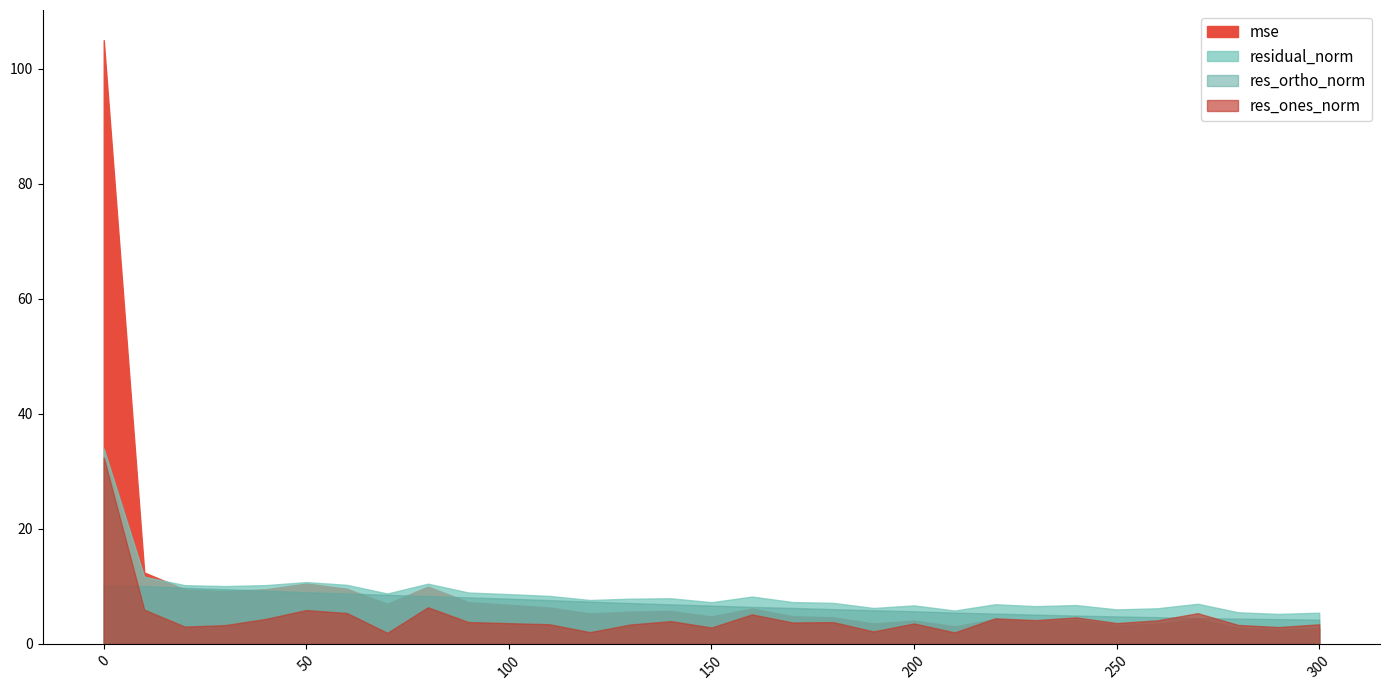

Reading left to right, what are all the values shown in this chart?

mse: 105.0	12.4	9.5	9.2	9.5	10.5	9.6	7.0	10.0	7.3	6.8	6.3	5.3	5.6	5.7	4.8	6.2	4.8	4.6	3.6	4.1	3.1	4.3	3.9	4.1	3.3	3.5	4.4	2.8	2.5	2.7
res_ones_norm: 32.4	6.0	3.0	3.3	4.4	5.9	5.4	1.9	6.4	3.8	3.6	3.4	2.0	3.4	4.0	2.9	5.1	3.7	3.8	2.2	3.6	2.0	4.5	4.1	4.6	3.6	4.1	5.3	3.3	2.9	3.4
res_ortho_norm: 10.2	10.1	9.8	9.5	9.3	9.0	8.8	8.5	8.3	8.1	7.9	7.6	7.4	7.1	6.9	6.7	6.4	6.3	6.1	5.9	5.7	5.4	5.3	5.1	4.9	4.8	4.6	4.5	4.4	4.3	4.2
residual_norm: 34.0	11.7	10.2	10.1	10.2	10.8	10.3	8.8	10.5	8.9	8.7	8.4	7.6	7.9	7.9	7.3	8.2	7.3	7.1	6.2	6.7	5.8	6.9	6.6	6.8	6.0	6.2	7.0	5.5	5.2	5.4